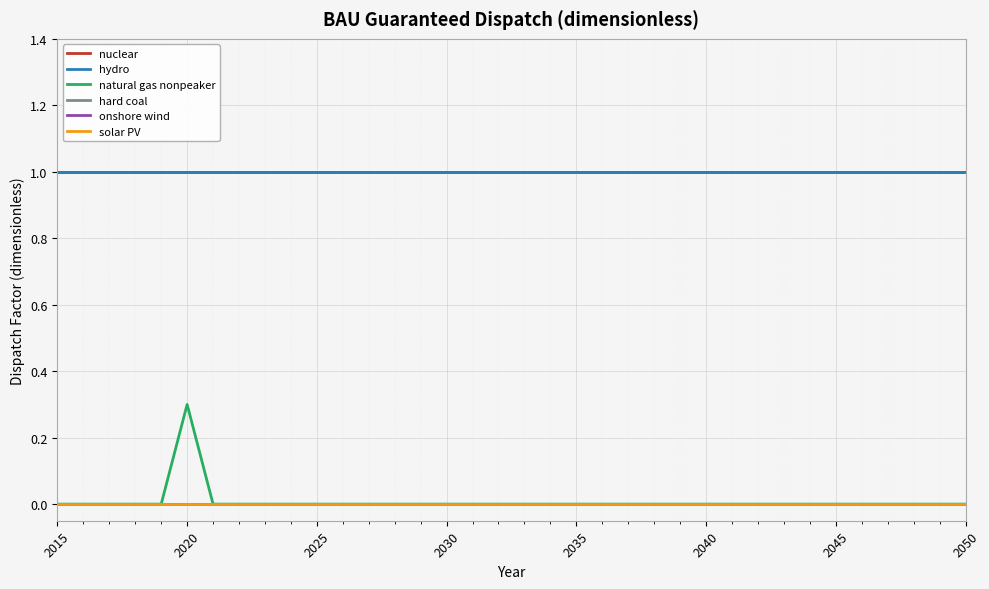

What is the minimum value for nuclear?

1.0